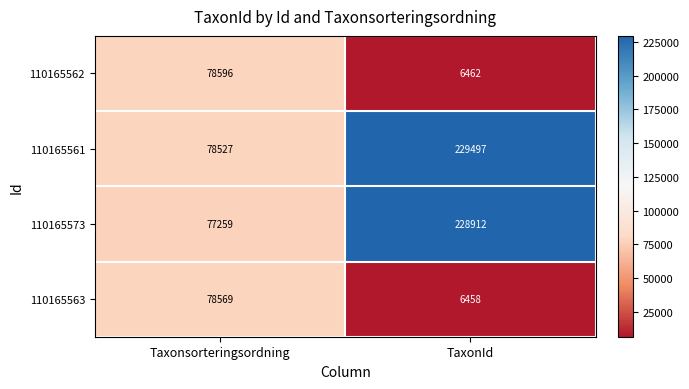

Which series has the largest total across all categories?

110165561